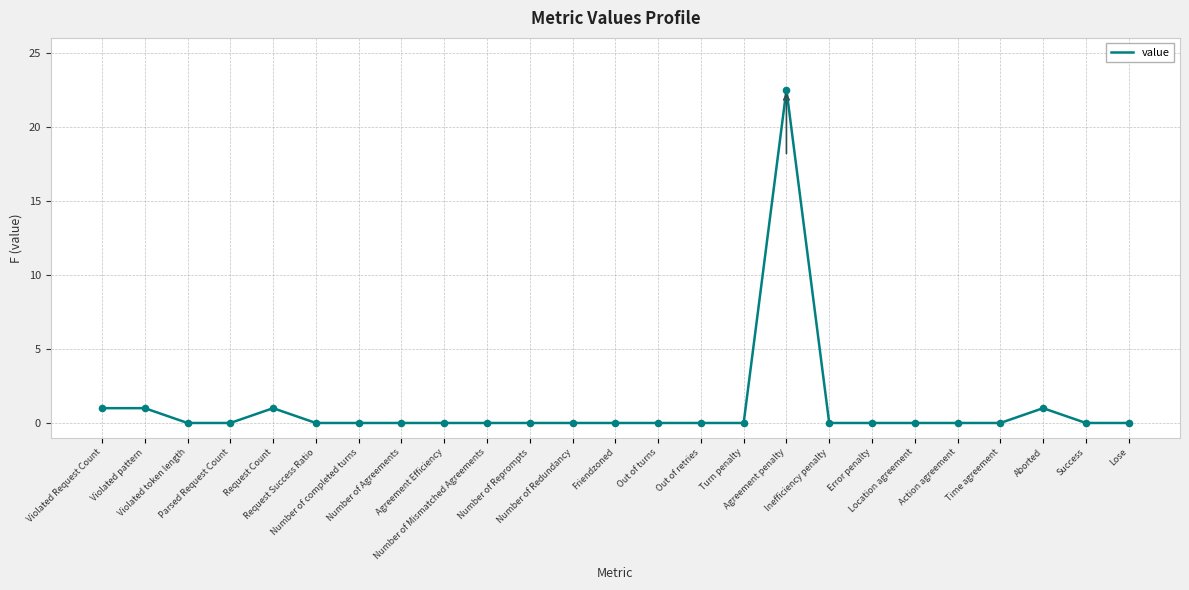

What is the change in value from Violated pattern to Number of completed turns?

-1.0